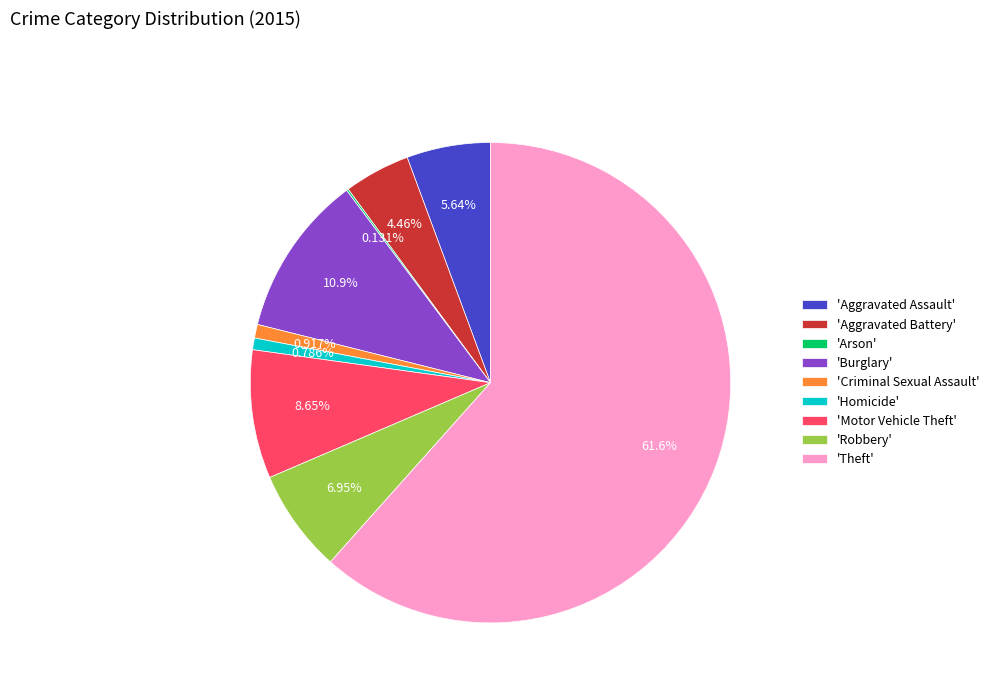

Which slice is the largest?

'Theft'